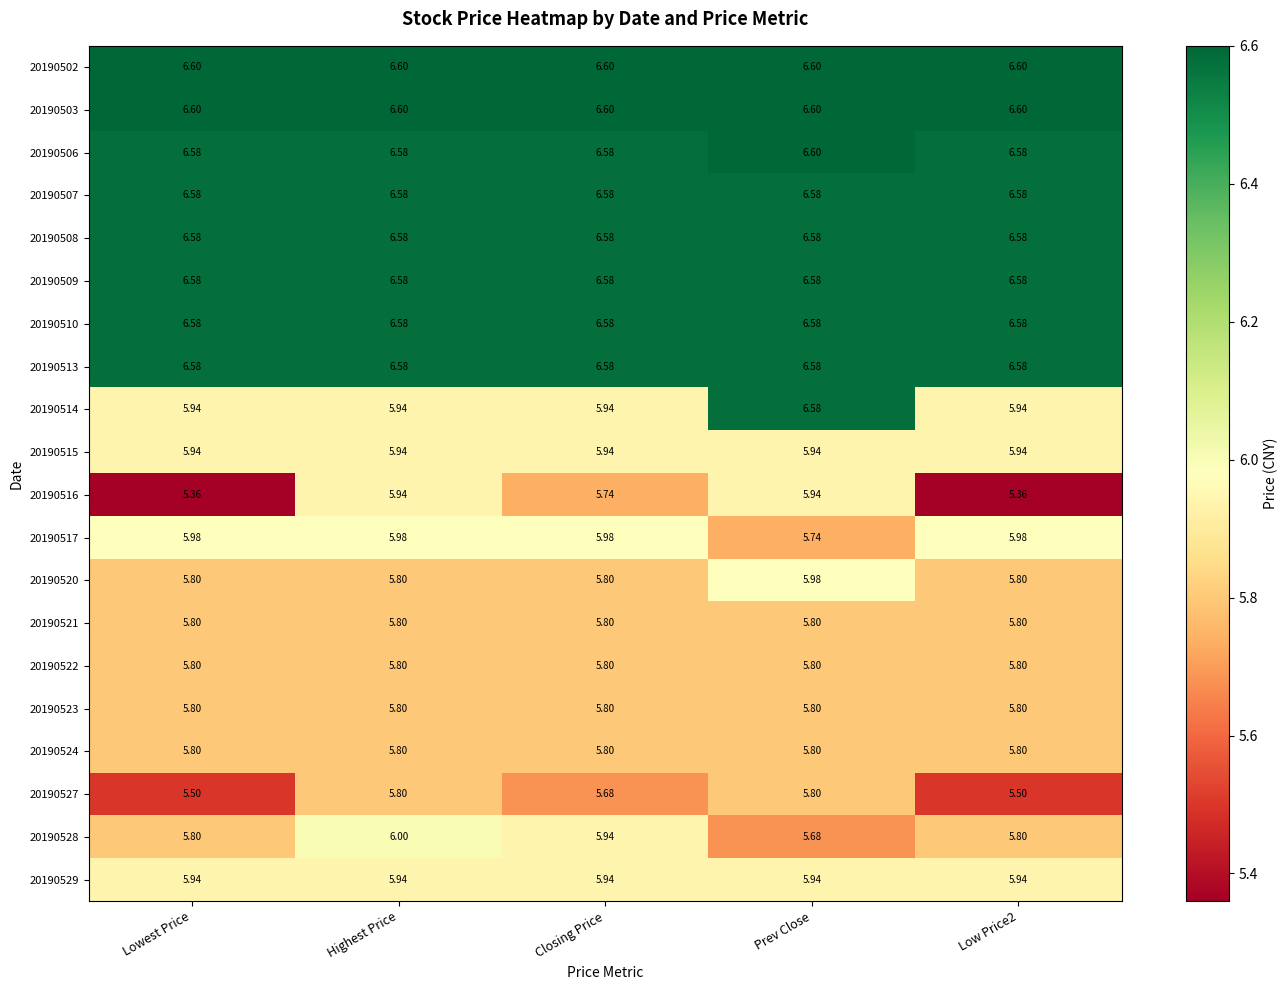

At which category is the sum across all series the highest?

Prev Close